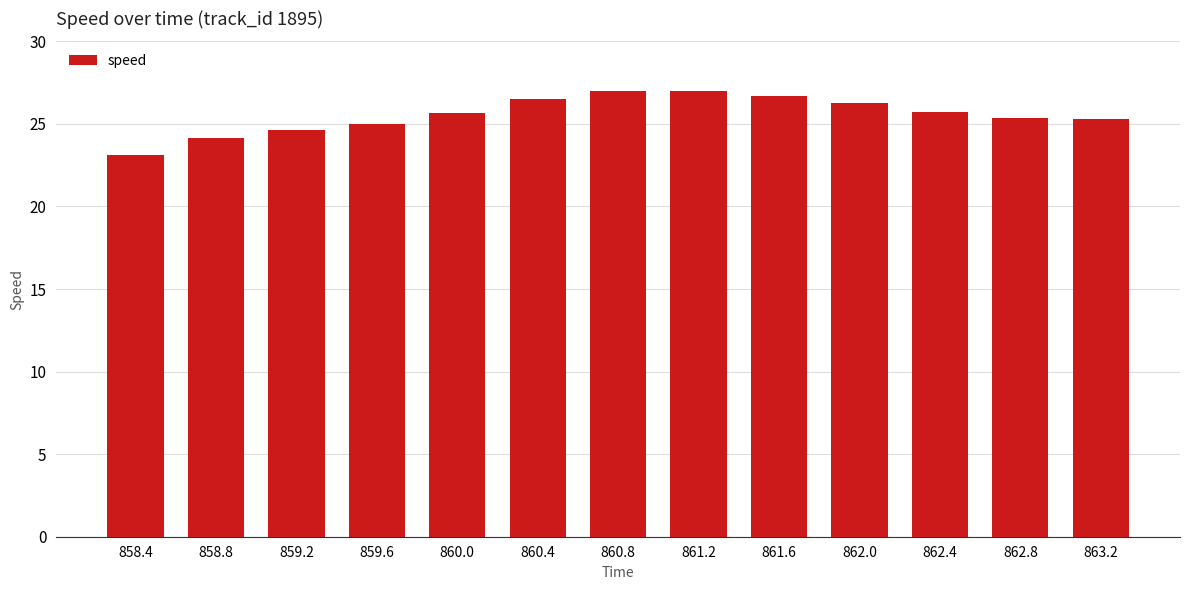

True or false: the data shows 25.7 at 862.4.

True